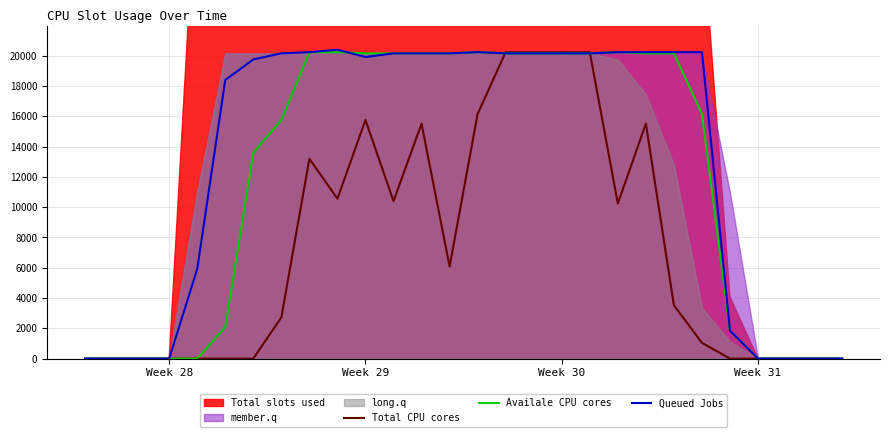

The value of Queued Jobs at Week 28 is 0. True or false?

True